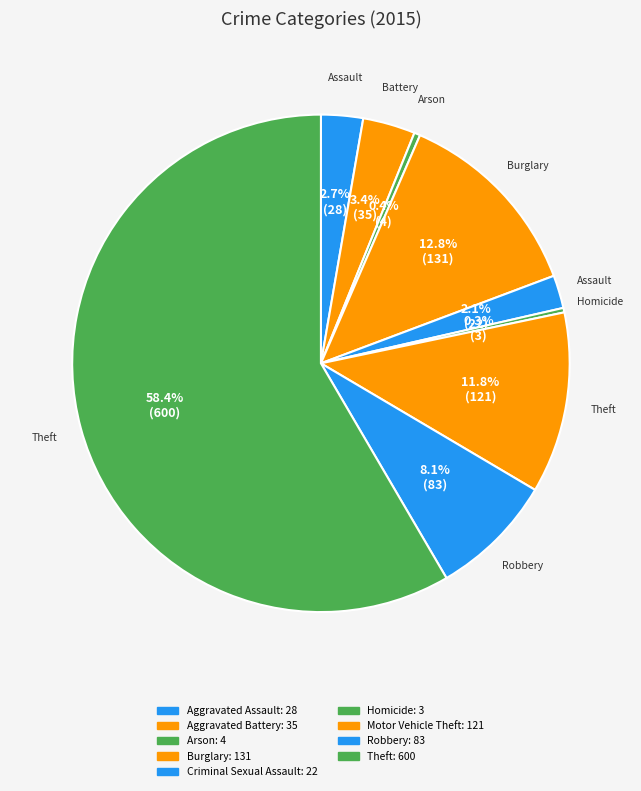

Which slice is the smallest?

Homicide